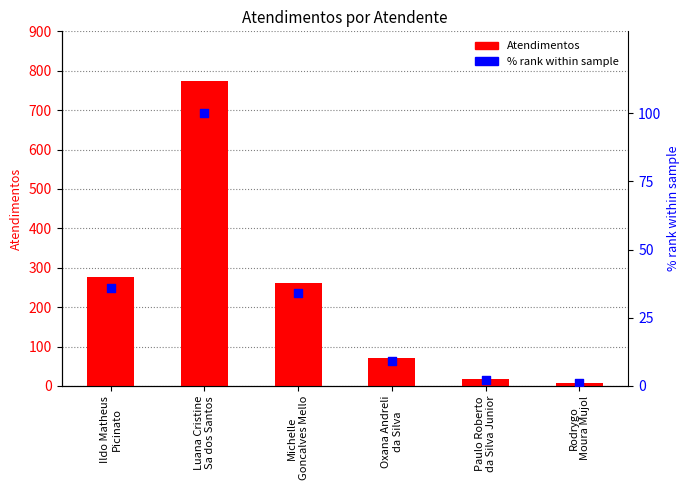

Is the value of Atendimentos at Rodrygo
Moura Mujol greater than the value of % rank within sample at Paulo Roberto
da Silva Junior?

Yes